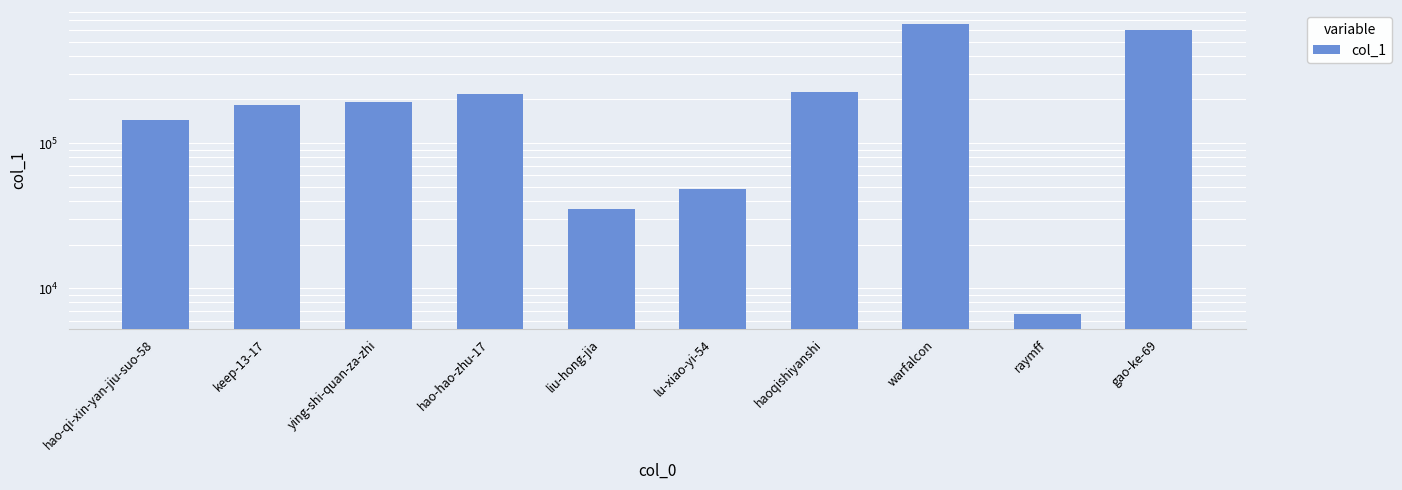

The value at keep-13-17 is 100302. True or false?

False